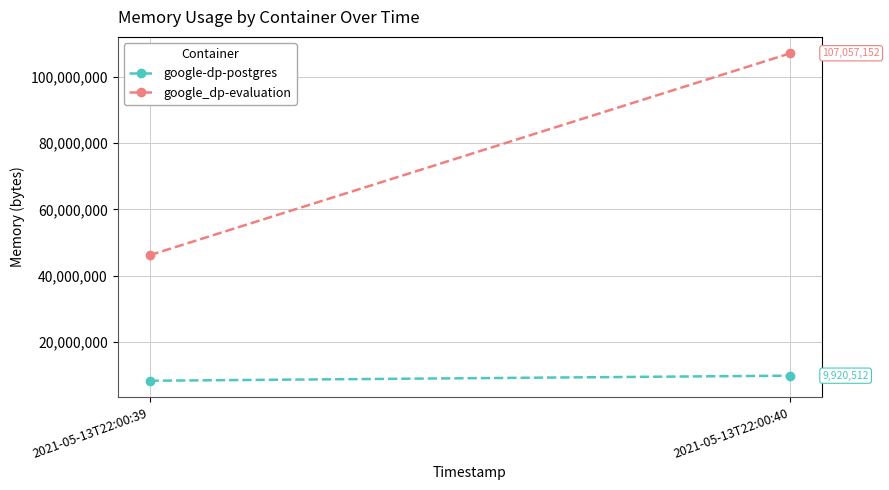

What is the difference between the maximum and minimum values in the google_dp-evaluation series?

60850176